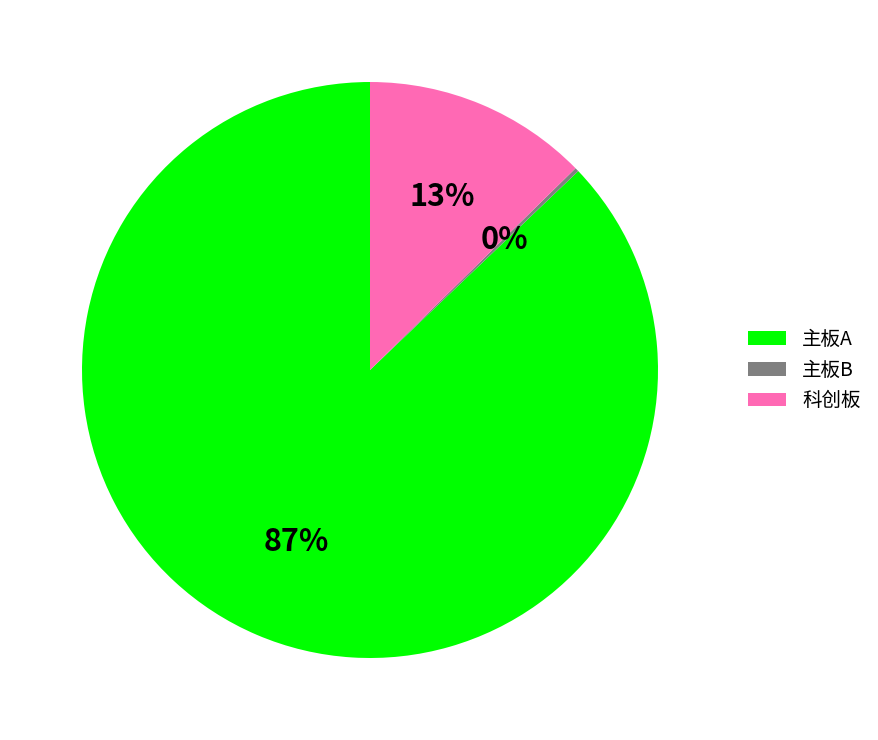

What percentage is the 科创板 slice, to the nearest percent?

13%